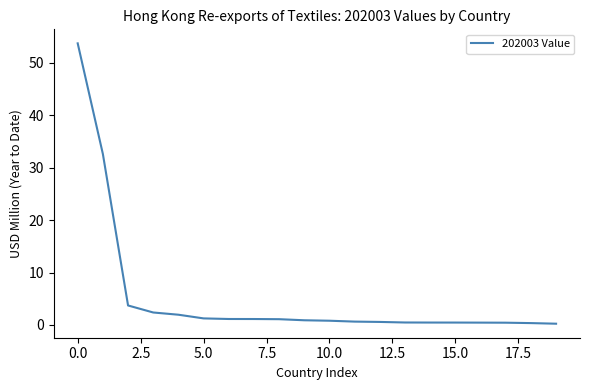

What is the difference between the maximum and minimum values?

53.4